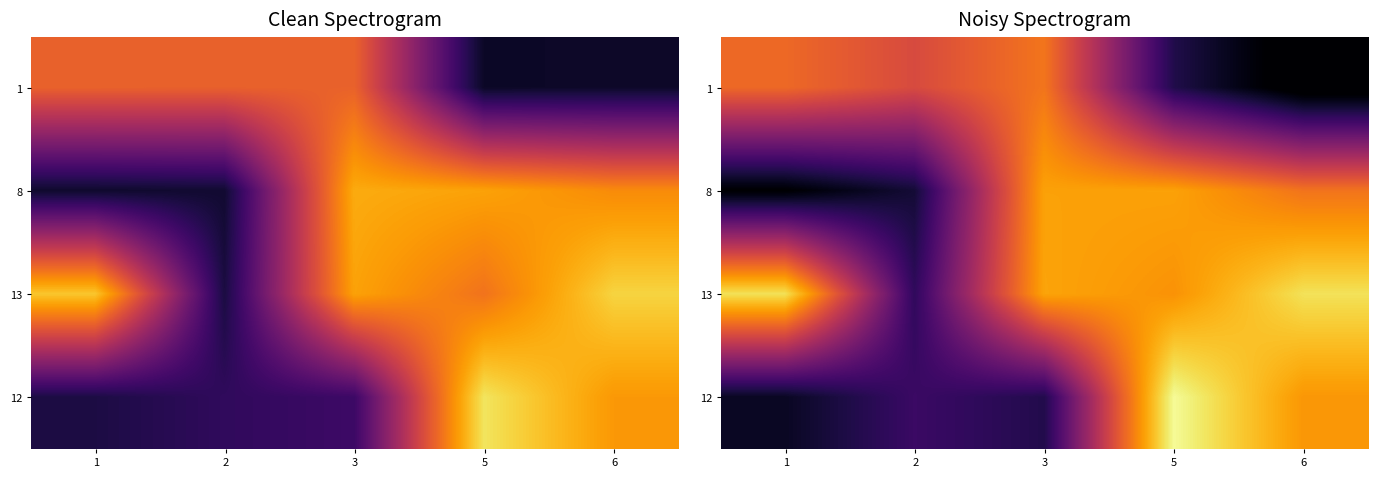

At which label does 13 reach its peak?

6